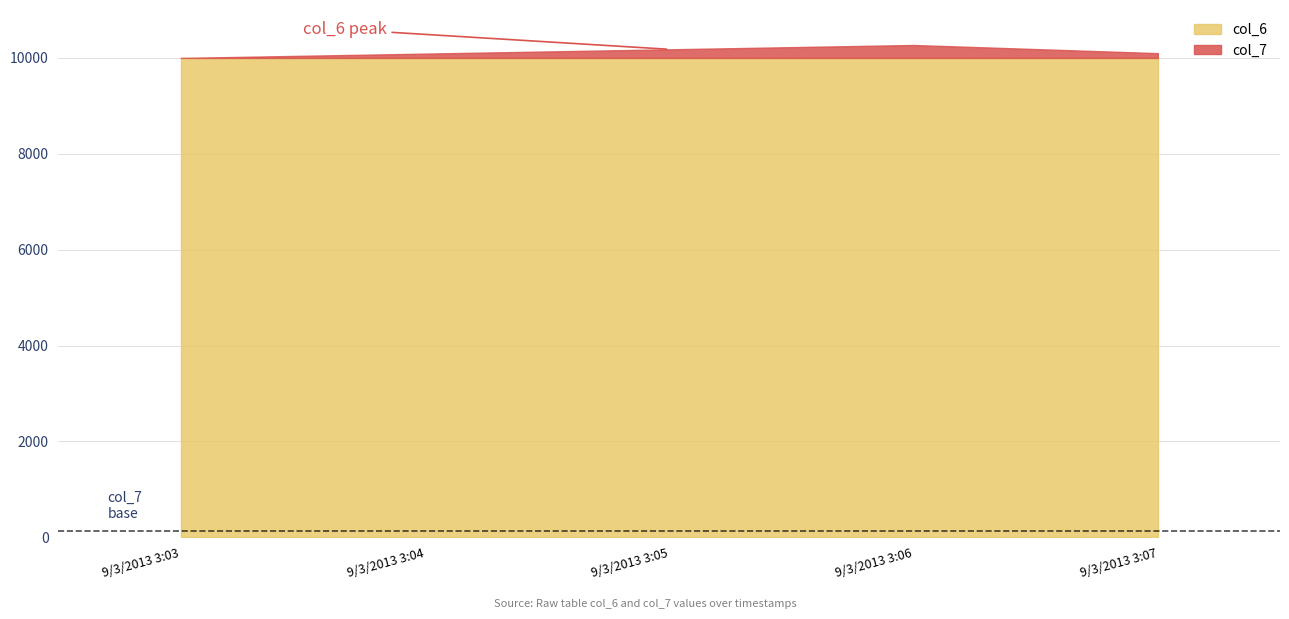

True or false: col_6 has more than 0 points higher than both neighbors.

False